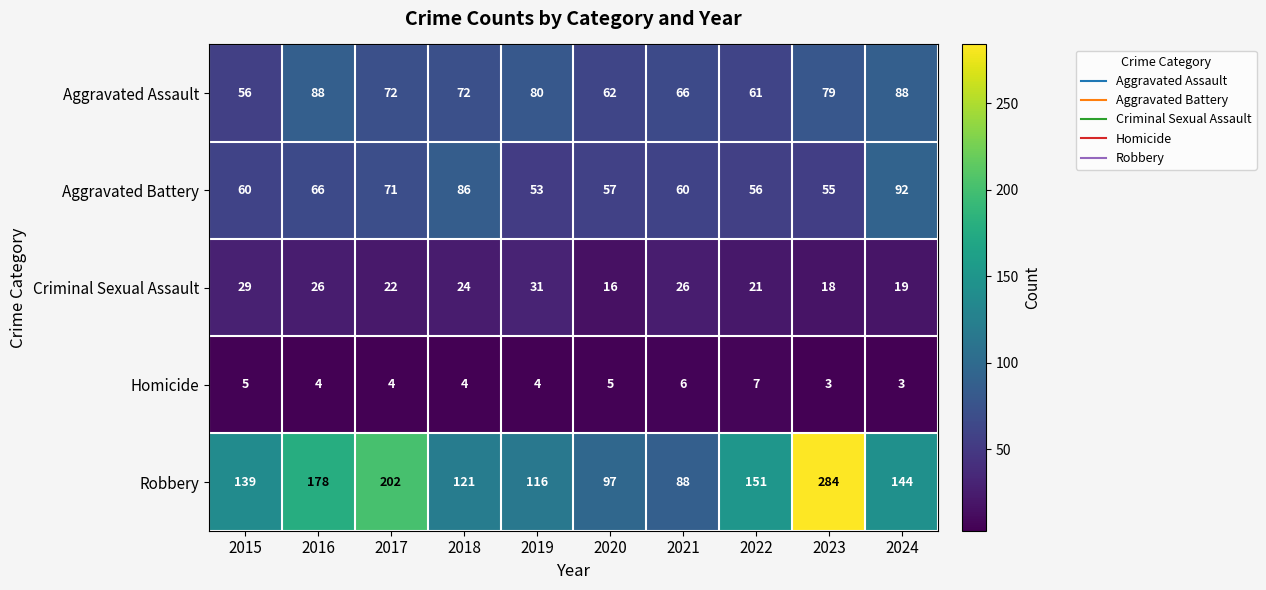

The Robbery series shows 215 at 2018. True or false?

False